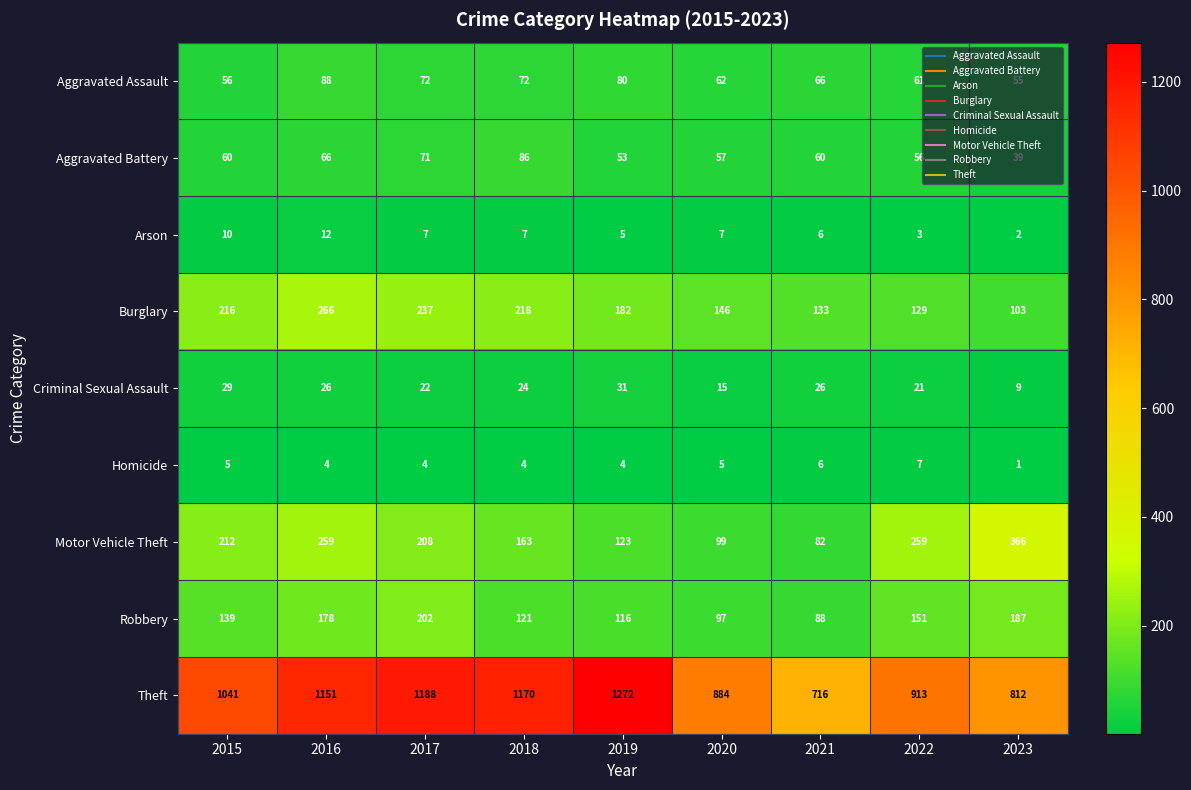

What is the sum of all Criminal Sexual Assault values?

203